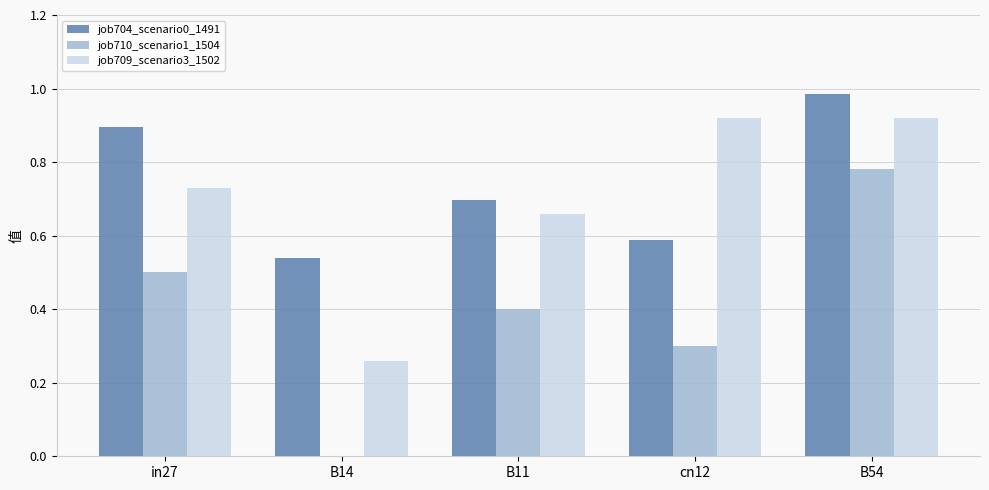

What is the sum of all job704_scenario0_1491 values?

3.7